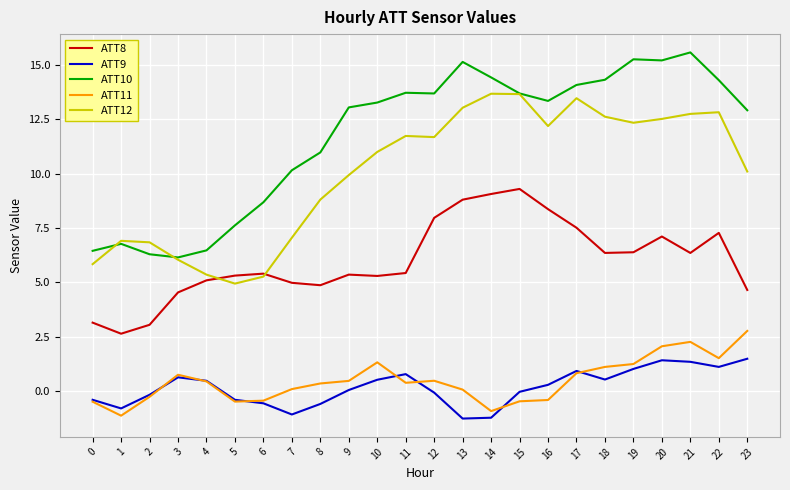

Count the number of categories in the chart.

24